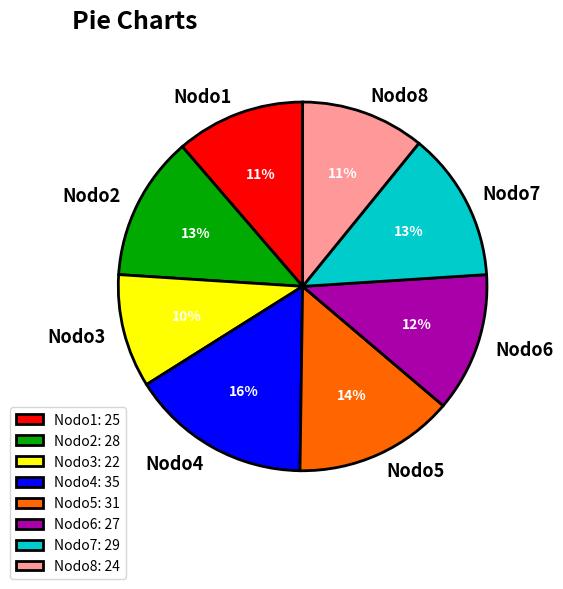

Is it true that Nodo4 is 16% of the pie?

True